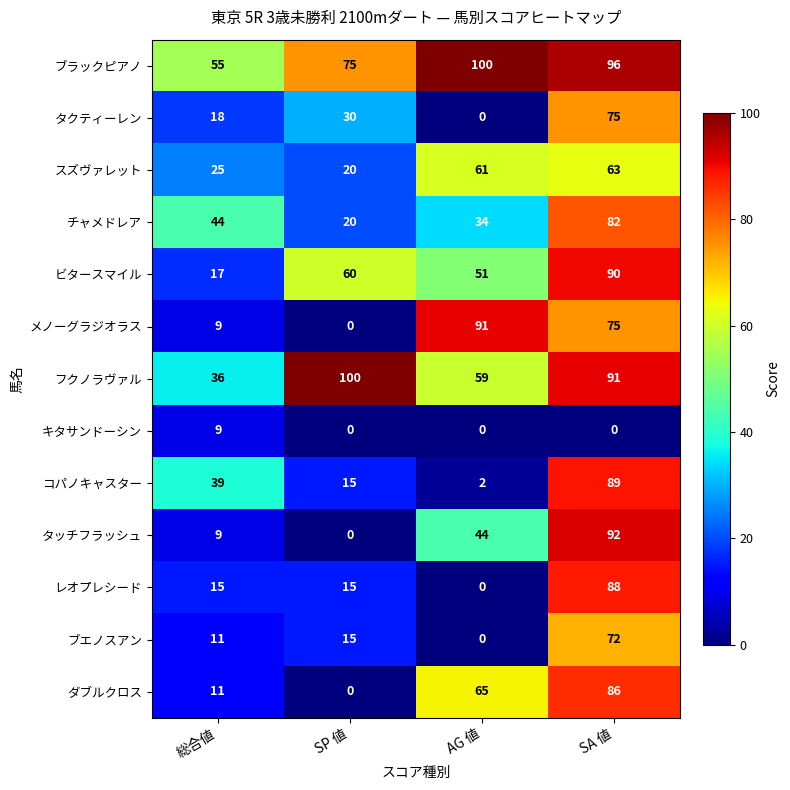

What is the total value across all series at 総合値?

298